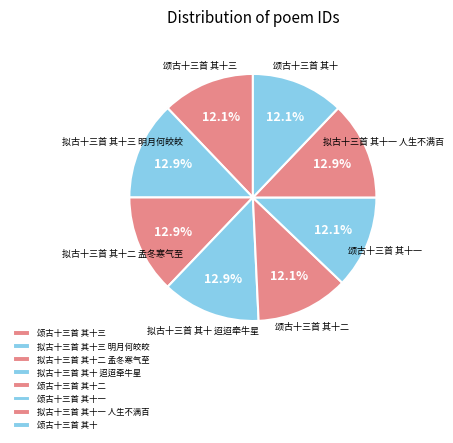

Approximately how many times larger is the value at 拟古十三首 其十 迢迢牵牛星 compared to 拟古十三首 其十一 人生不满百?

1.0